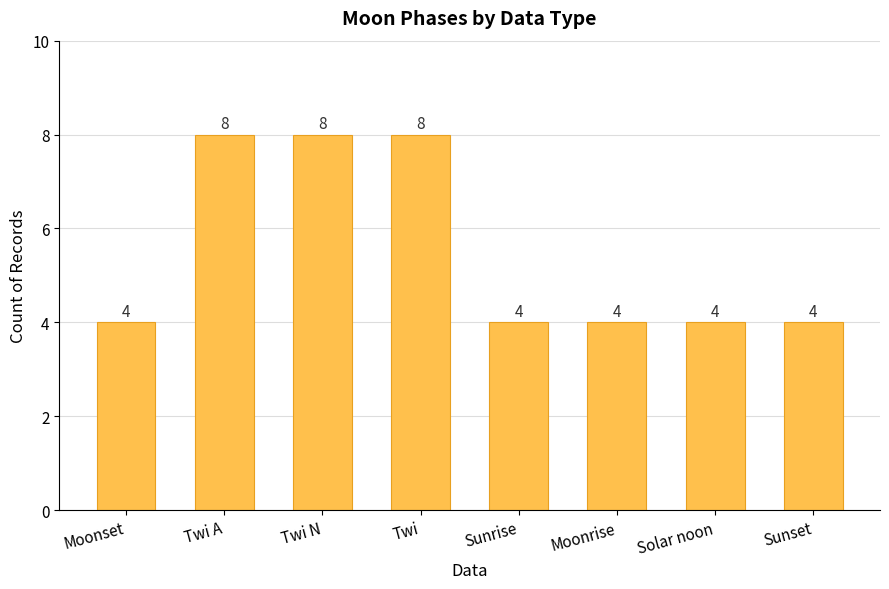

Does the chart contain any negative values?

No